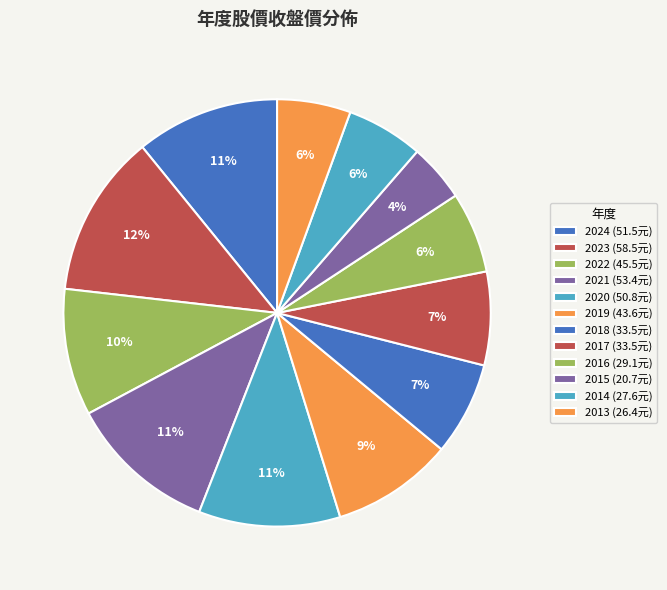

How many slices are in this pie chart?

12